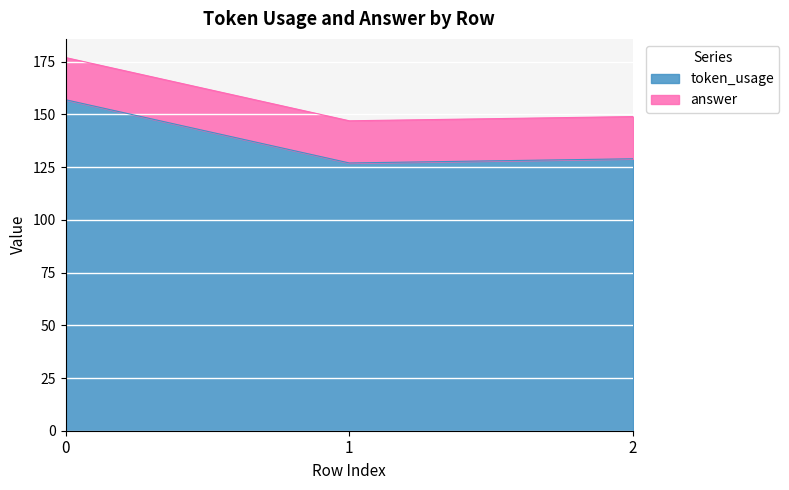

What is the greatest value displayed?

157